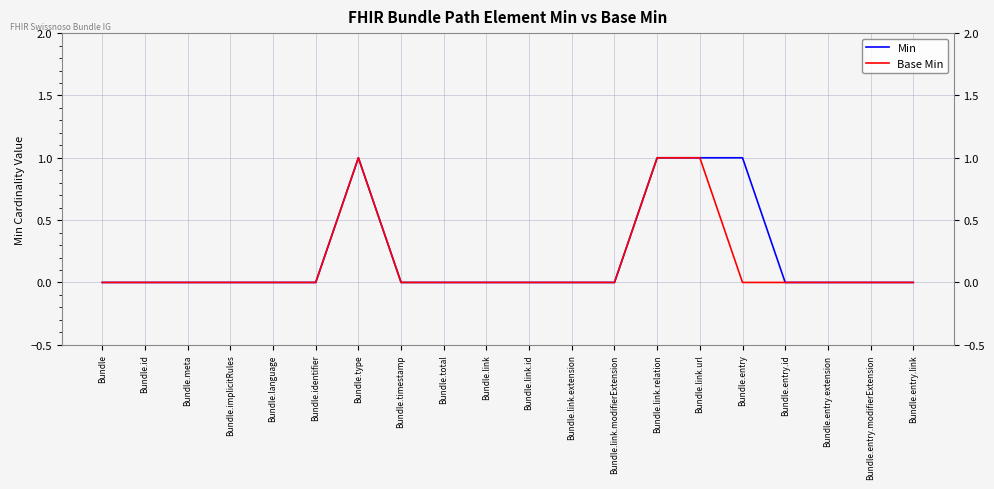

What is the highest value of the Base Min series?

1